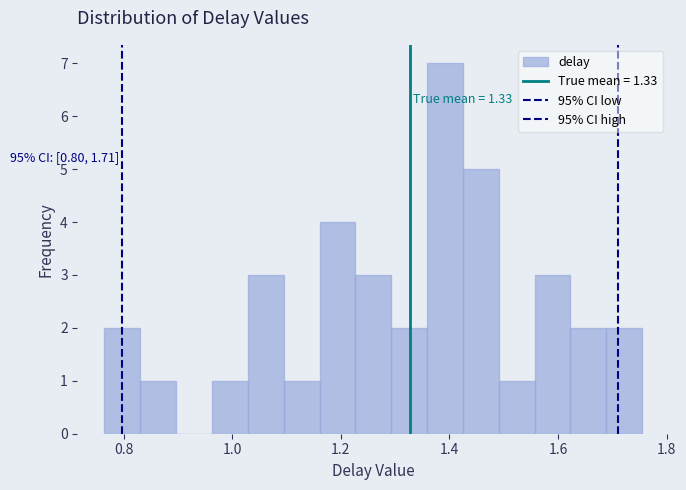

Around what value on the x-axis is the tallest bar? Give the approximate position of its centre, as read against the axis.

1.40